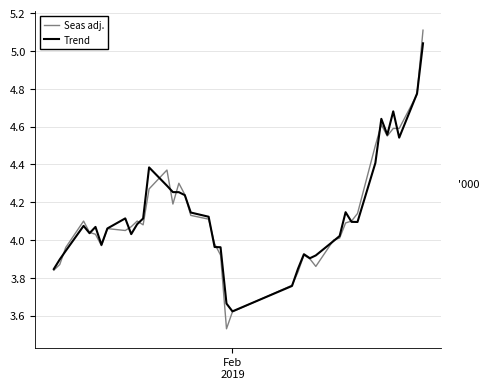

Which series has the largest range (max minus min)?

Seas adj.